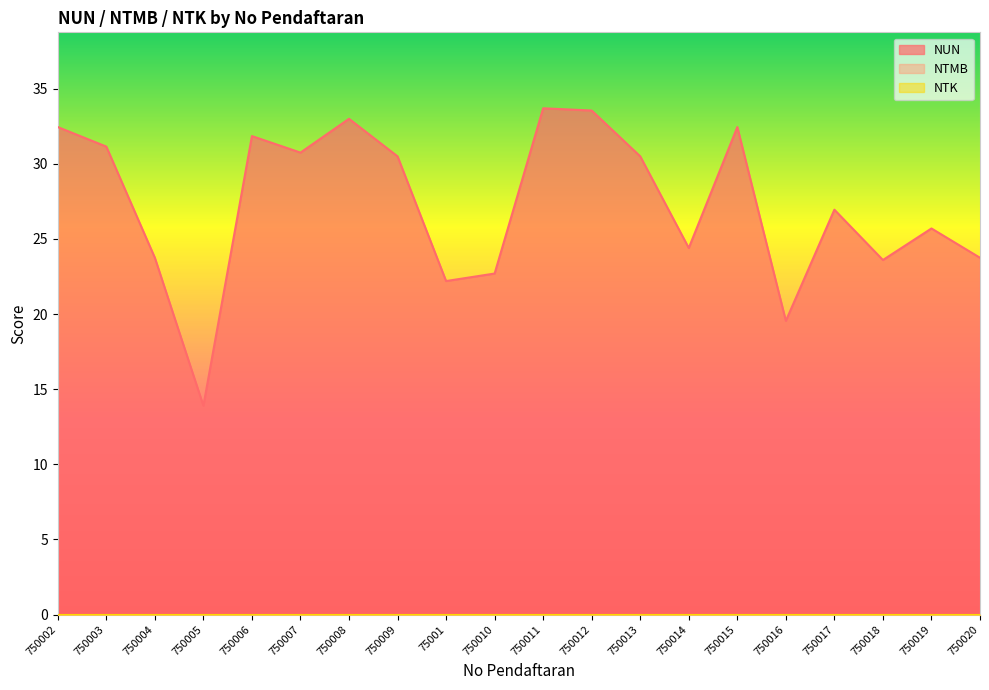

Between 750013 and 750003, which is larger?

750003